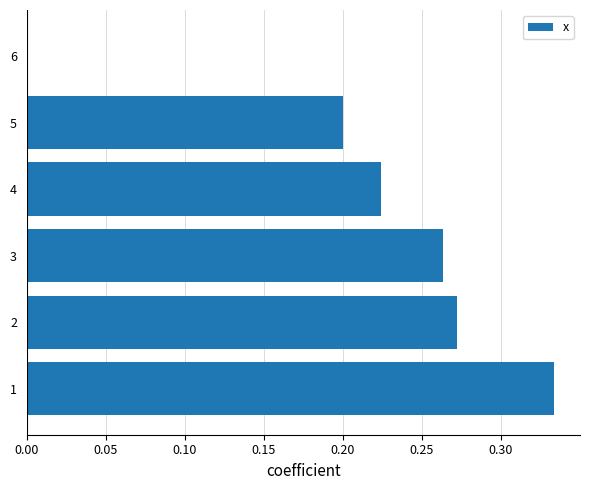

The value at 5 is 0.2. True or false?

True